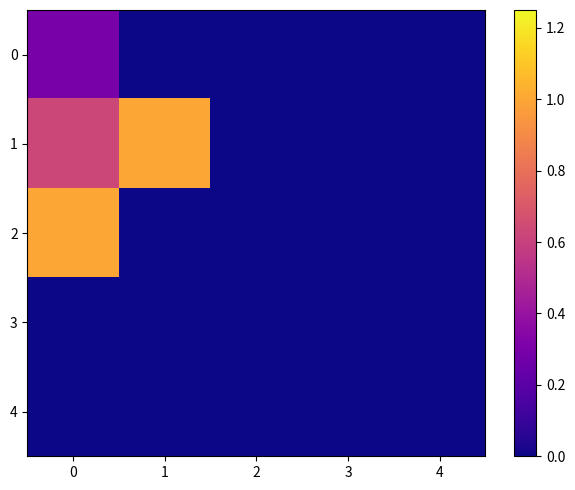

Reading right to left, extract all data points from this chart.

0: 4=0.0	3=0.0	2=0.0	1=0.0	0=0.3
1: 4=0.0	3=0.0	2=0.0	1=1.0	0=0.6
2: 4=0.0	3=0.0	2=0.0	1=0.0	0=1.0
3: 4=0.0	3=0.0	2=0.0	1=0.0	0=0.0
4: 4=0.0	3=0.0	2=0.0	1=0.0	0=0.0